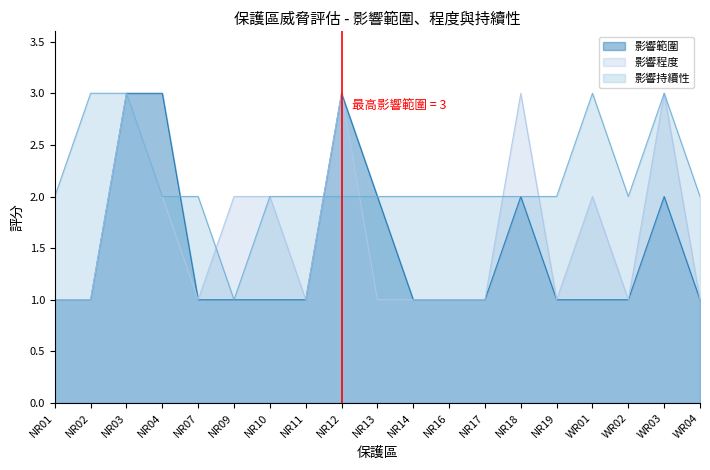

Does the chart display data point markers on the line(s)?

No